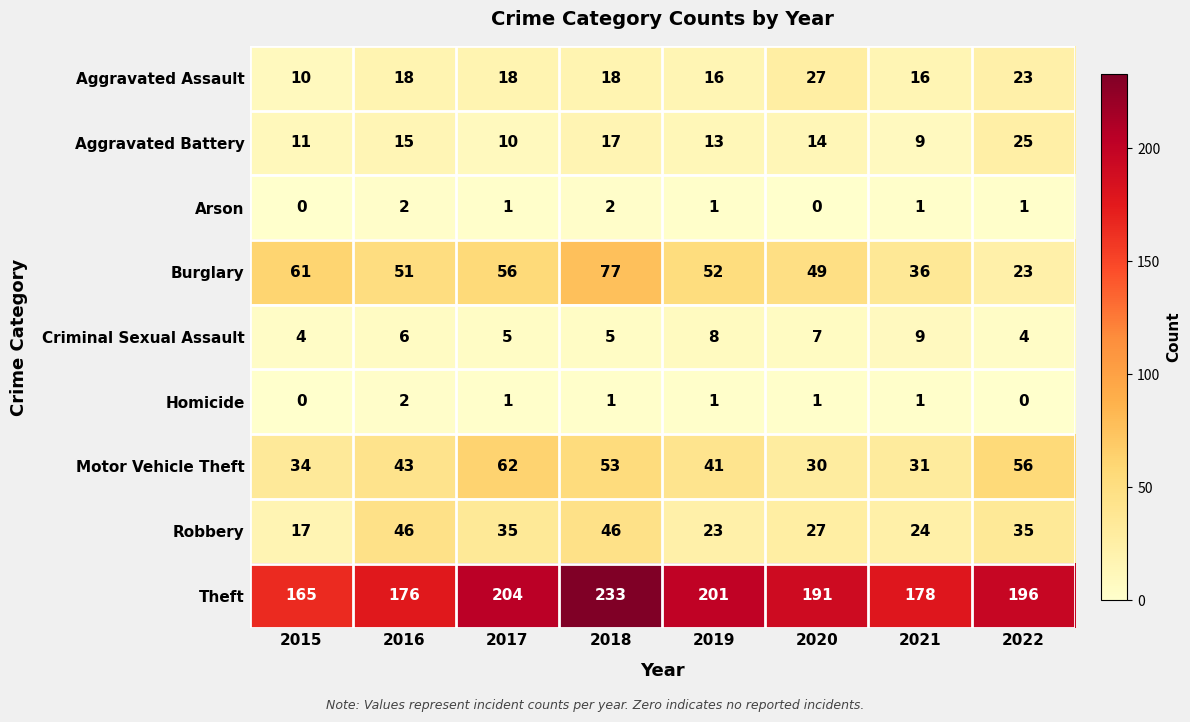

List the labels in order of Aggravated Battery value, smallest first.

2021, 2017, 2015, 2019, 2020, 2016, 2018, 2022